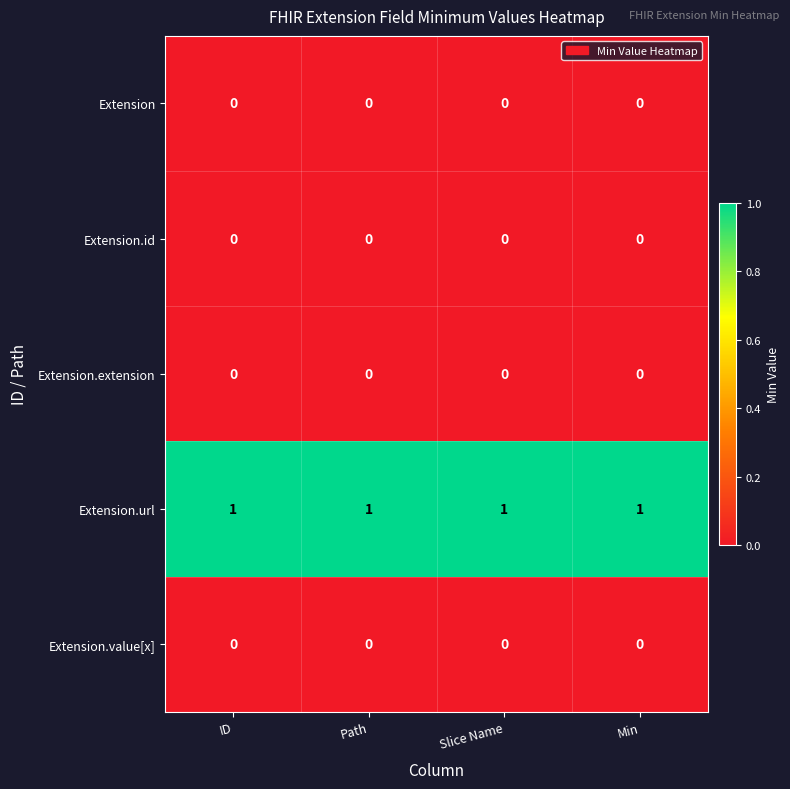

At how many categories does at least one series exceed 0?

4